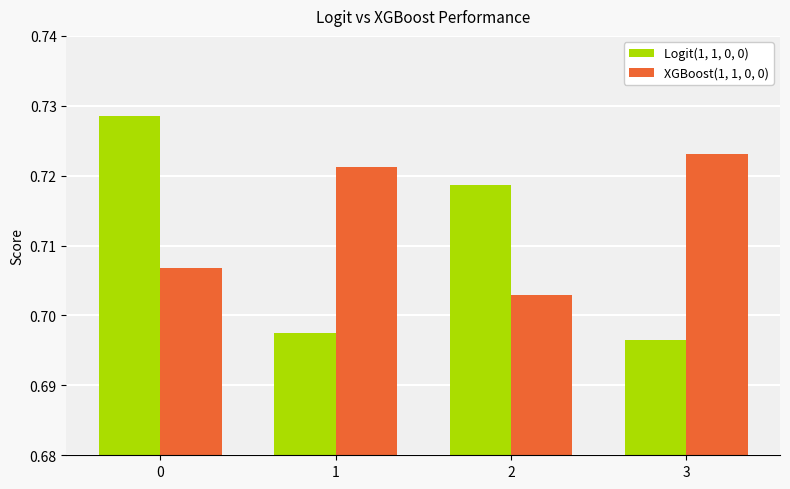

Is it true that Logit(1, 1, 0, 0) equals 1.2 at 0?

False